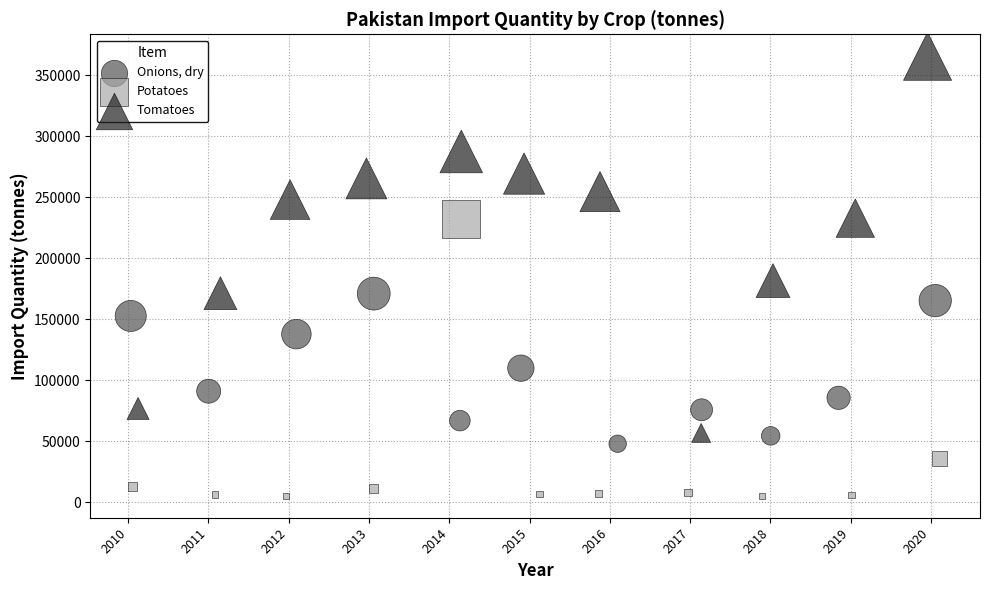

Which series reaches the minimum Y coordinate?

Potatoes